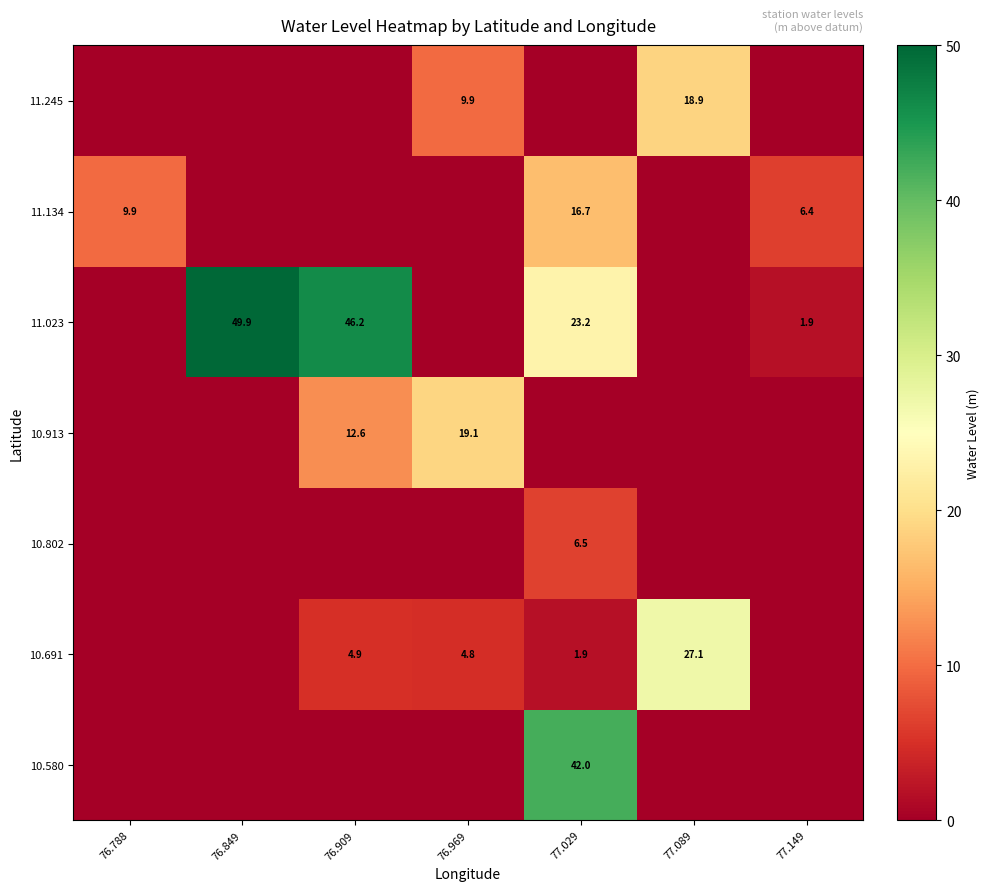

The value of 11.134 at 77.149 is 6.4. True or false?

True